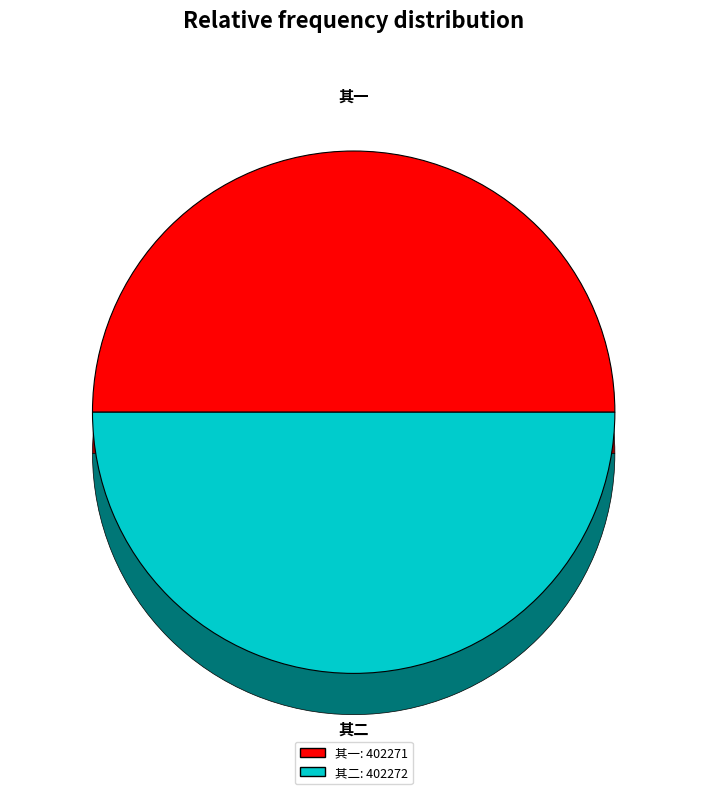

How many segments does this pie chart have?

2